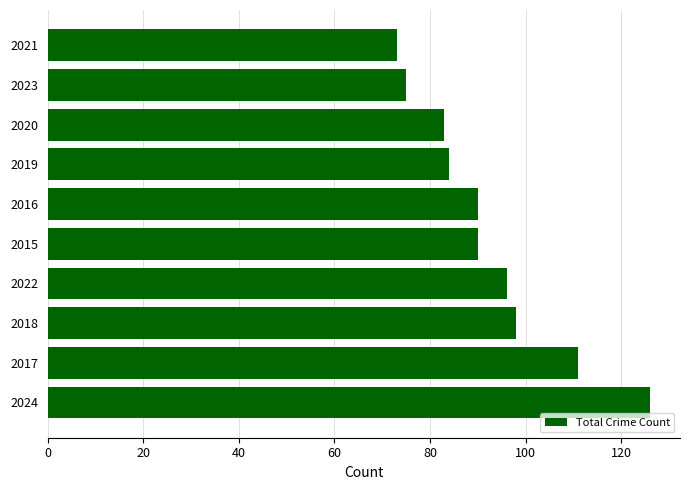

What is the minimum value shown in the chart?

73